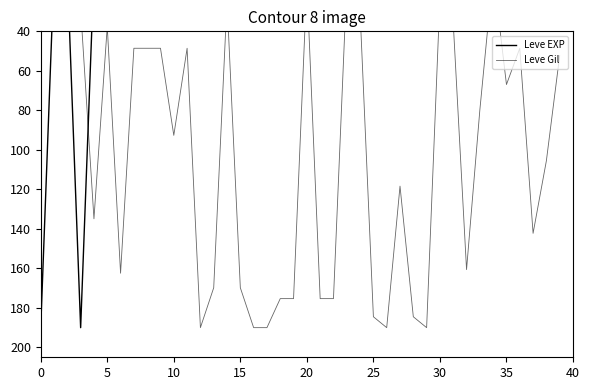

The value of Leve Gil at 15 is 10.0. True or false?

False